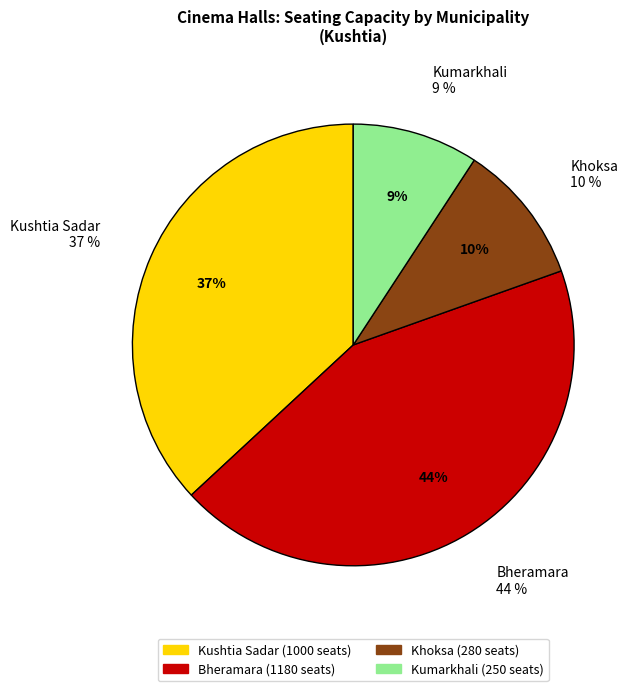

Do Bheramara and Khoksa together represent more than half of the pie?

Yes